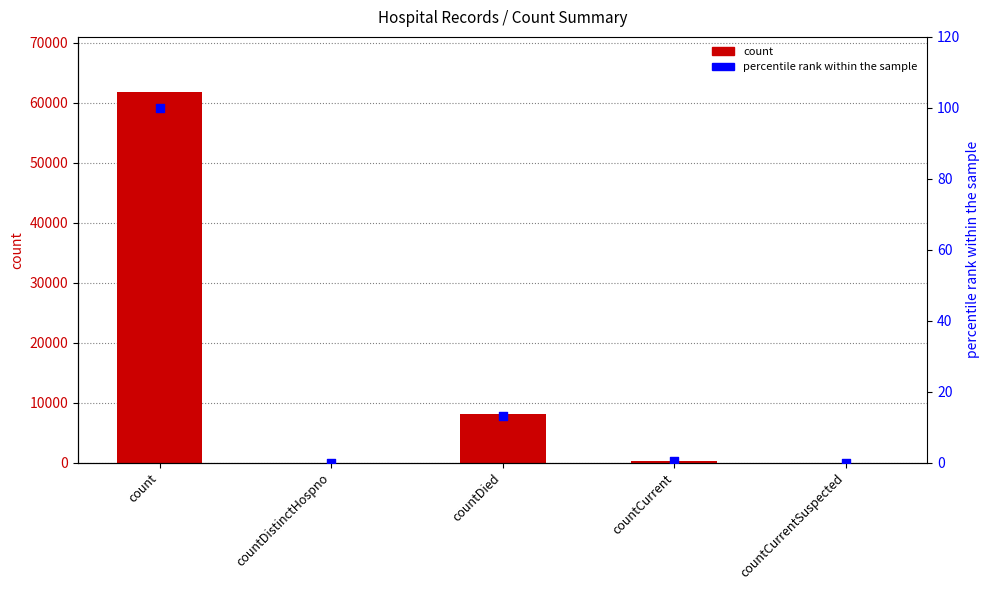

At which category is the sum across all series the highest?

count